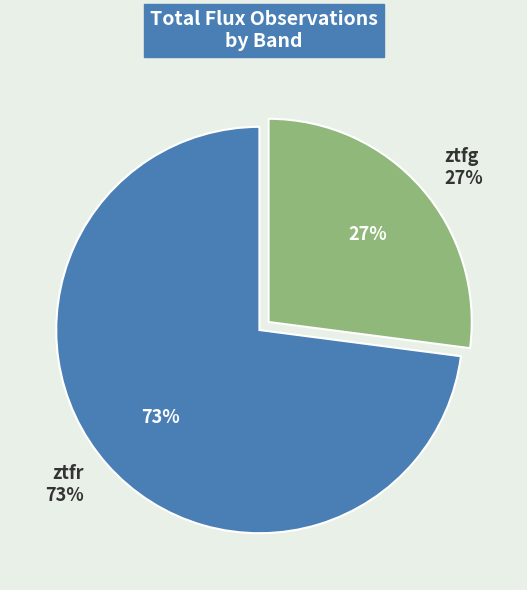

The ztfg slice represents 18% of the pie. True or false?

False